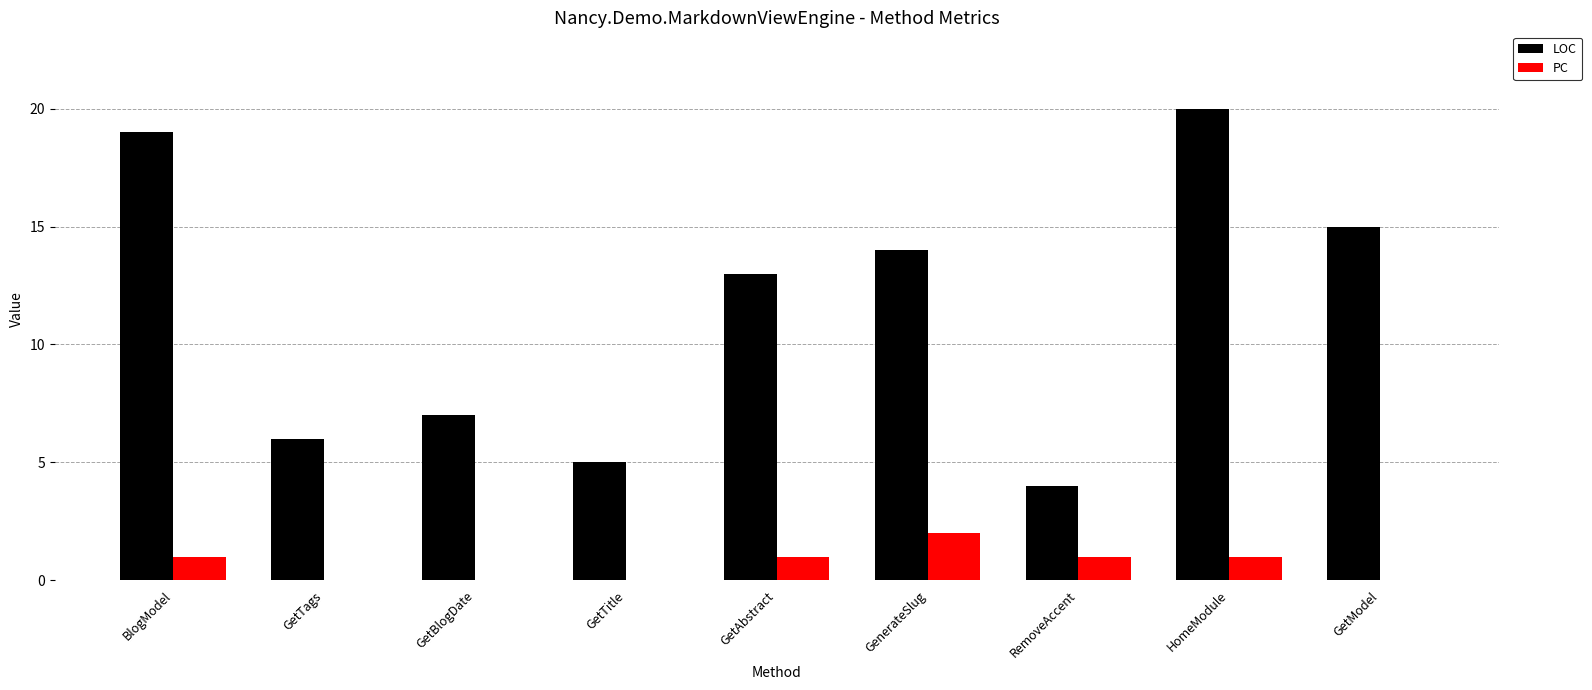

At which category does the chart reach its peak across all series?

HomeModule